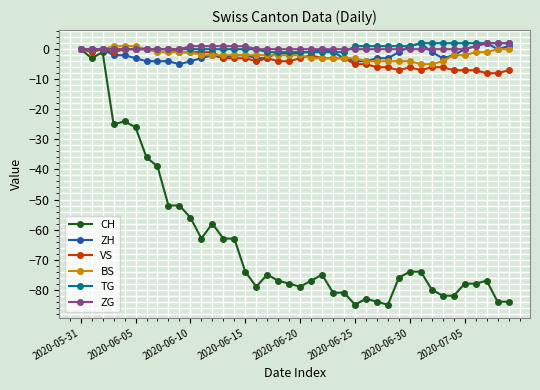

Which series has the widest spread of values?

CH